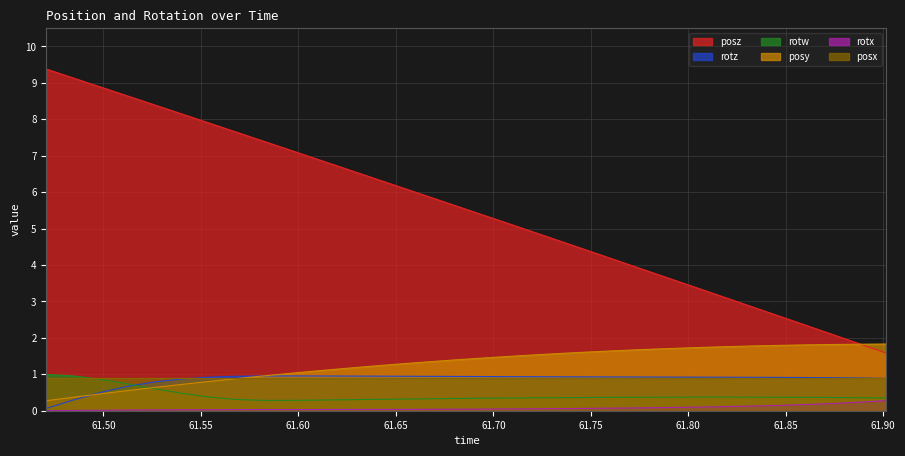

What is the lowest value of the posz series?

1.6